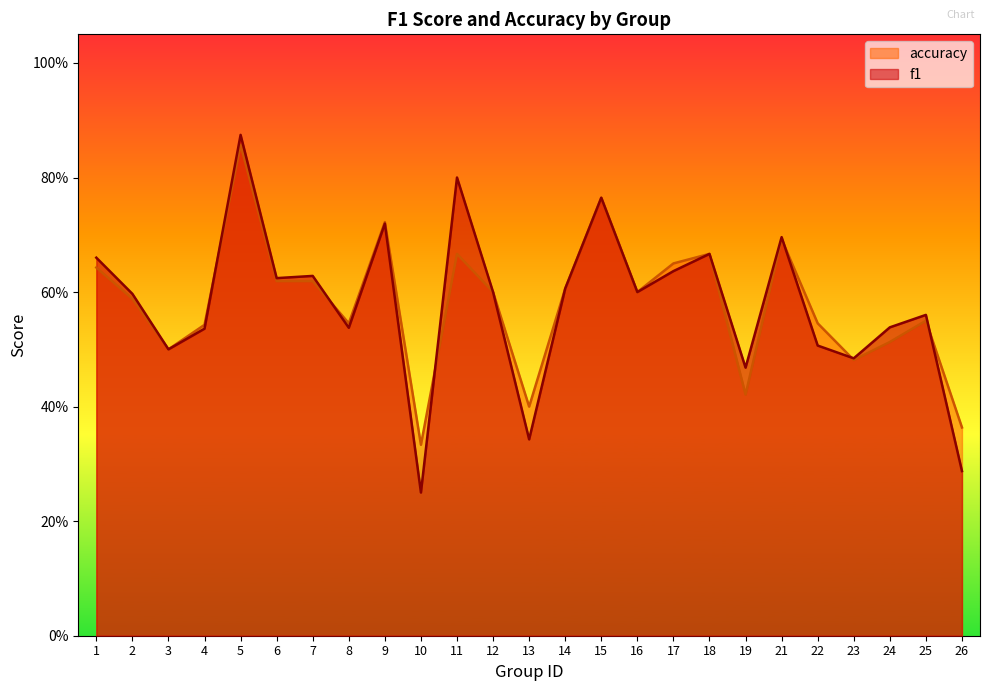

Which series has the widest spread of values?

f1